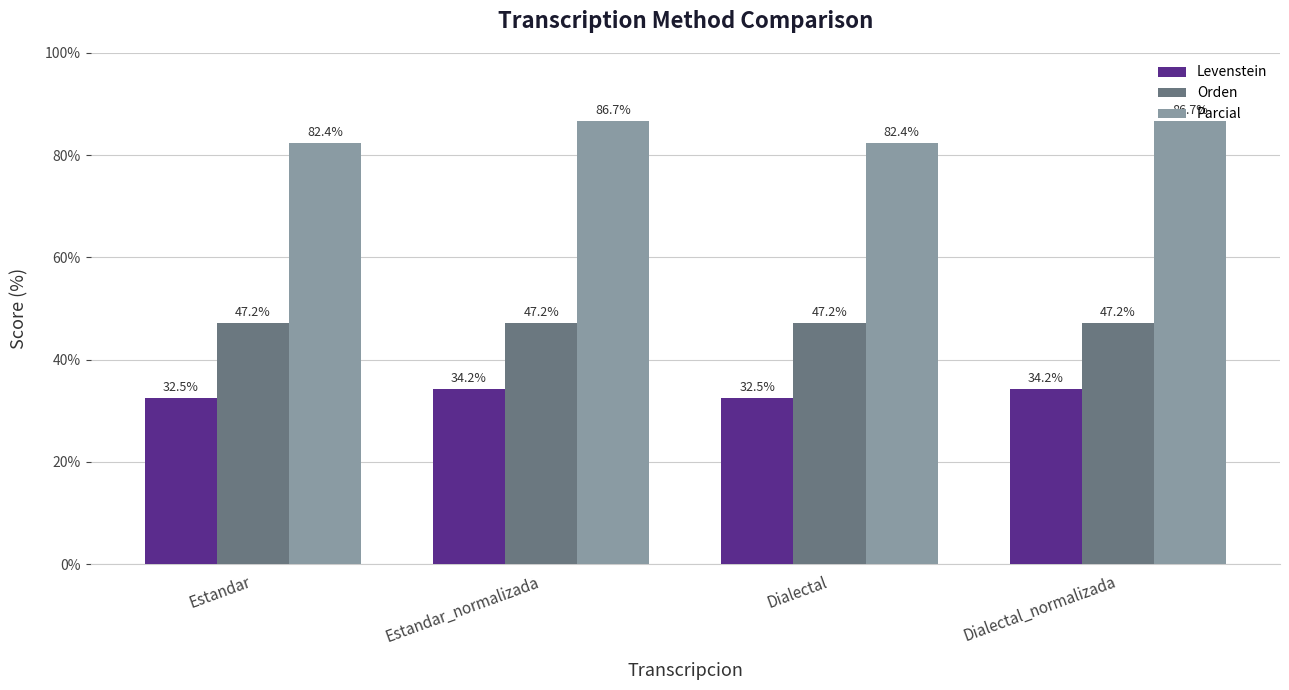

How many data points does each series have?

4